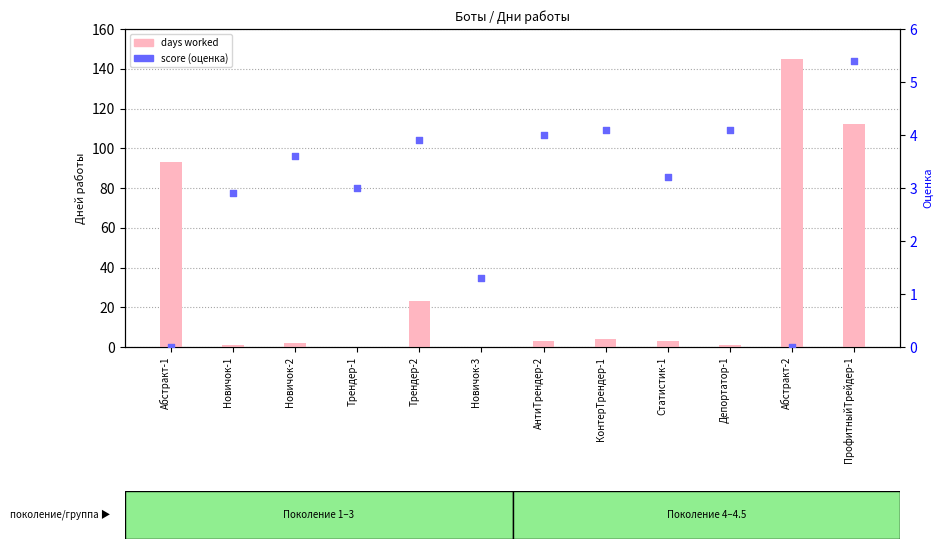

Which series has the largest total across all categories?

days worked